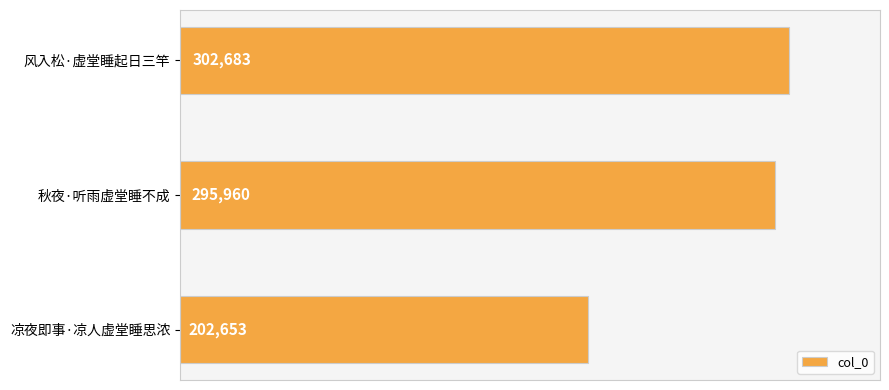

Rank the categories by value from highest to lowest.

风入松·虚堂睡起日三竿, 秋夜·听雨虚堂睡不成, 凉夜即事·凉人虚堂睡思浓